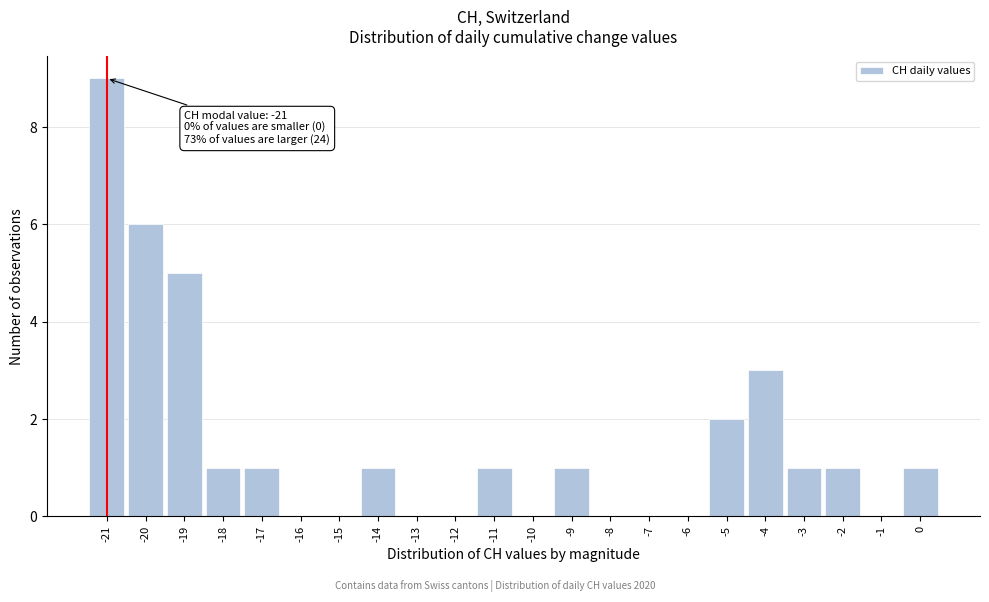

Over which range of the x-axis is the bar tallest?

-21.5 to -20.5